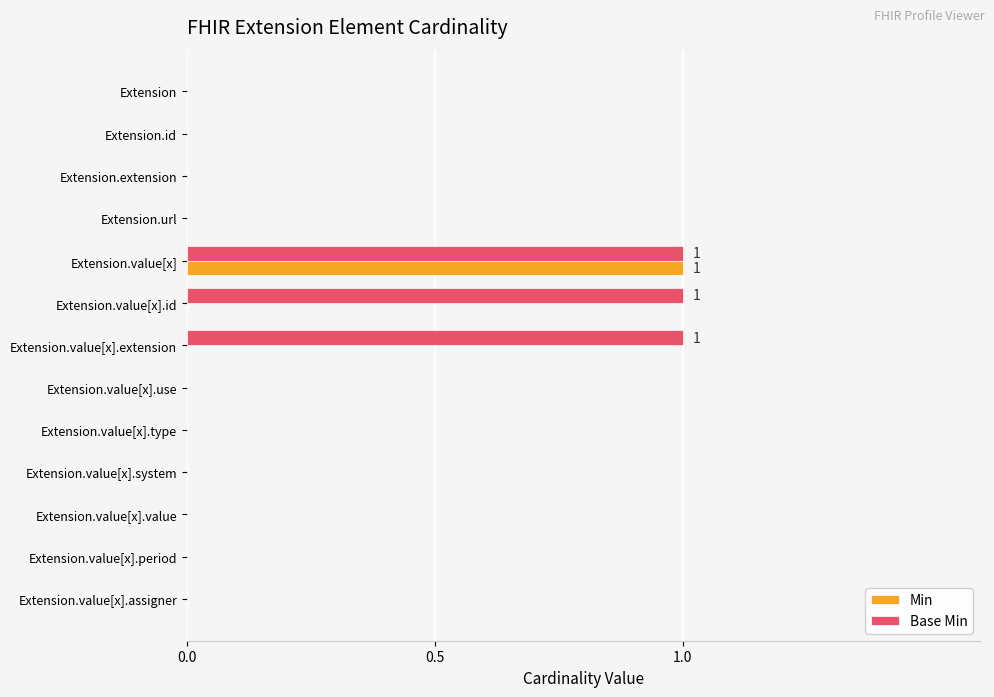

The Min series shows 0 at Extension.value[x].assigner. True or false?

True